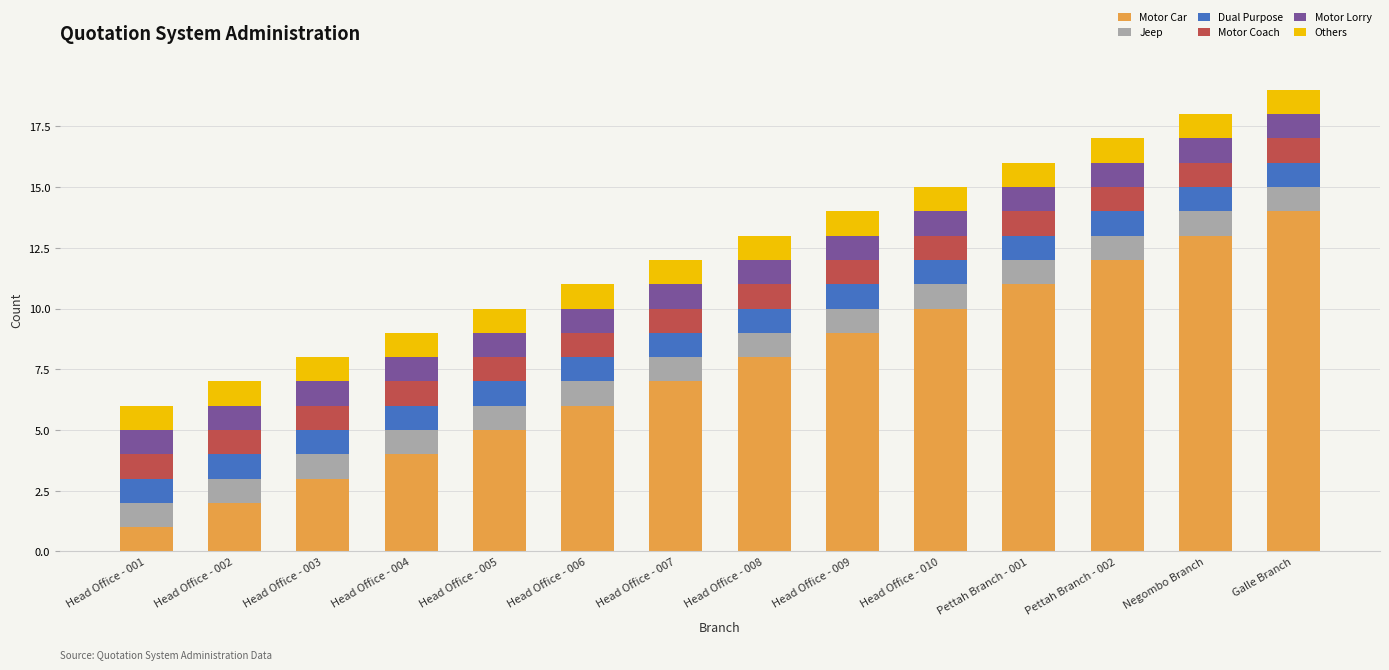

At which label does Motor Car reach its peak?

Galle Branch